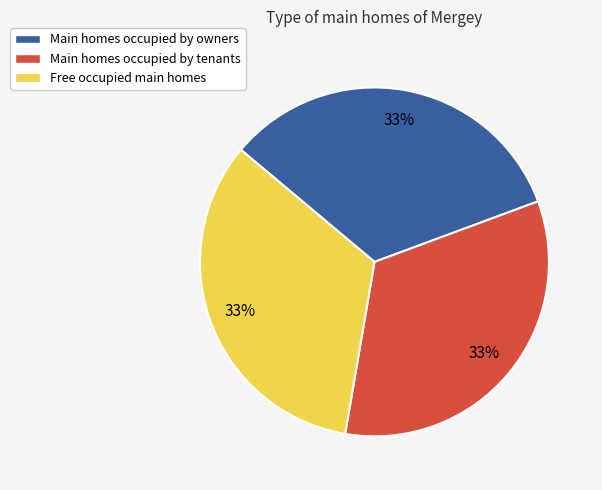

To the nearest percent, what percentage of the pie is Free occupied main homes?

33%